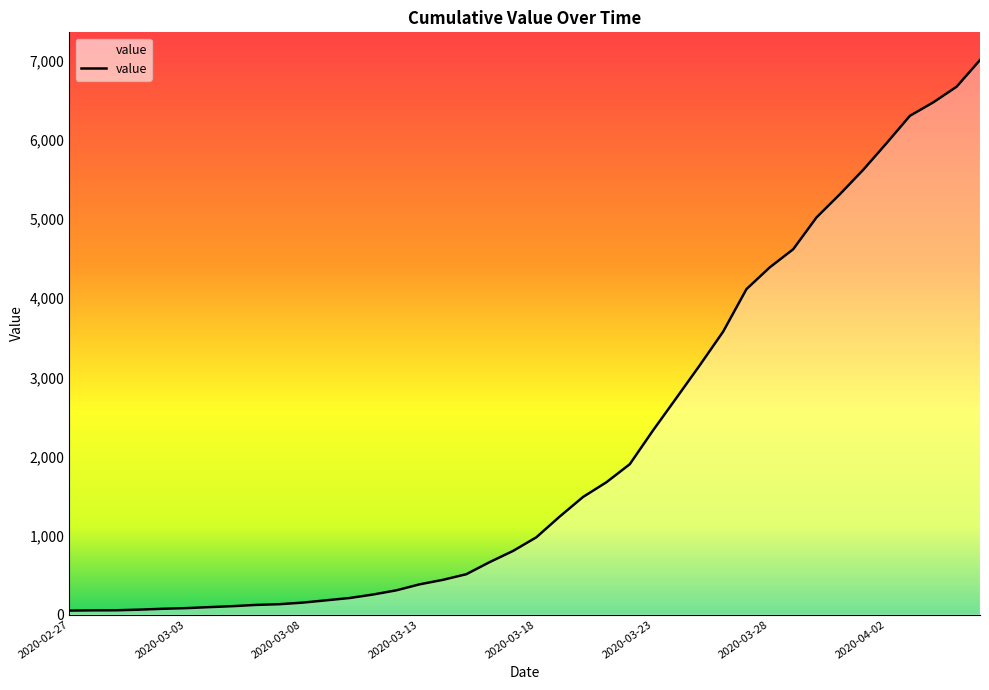

What is the greatest value displayed?

7013